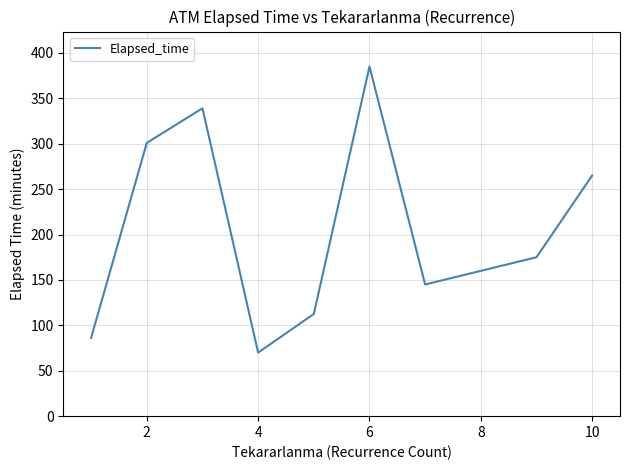

What is the greatest value displayed?

385.0